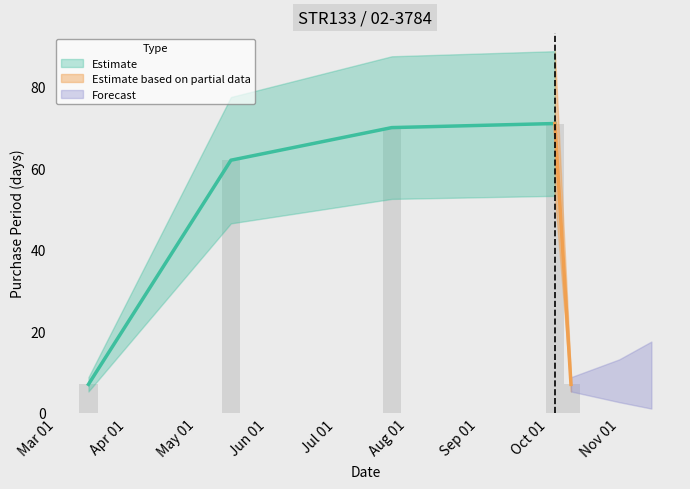

What is the maximum value shown in the chart?

71